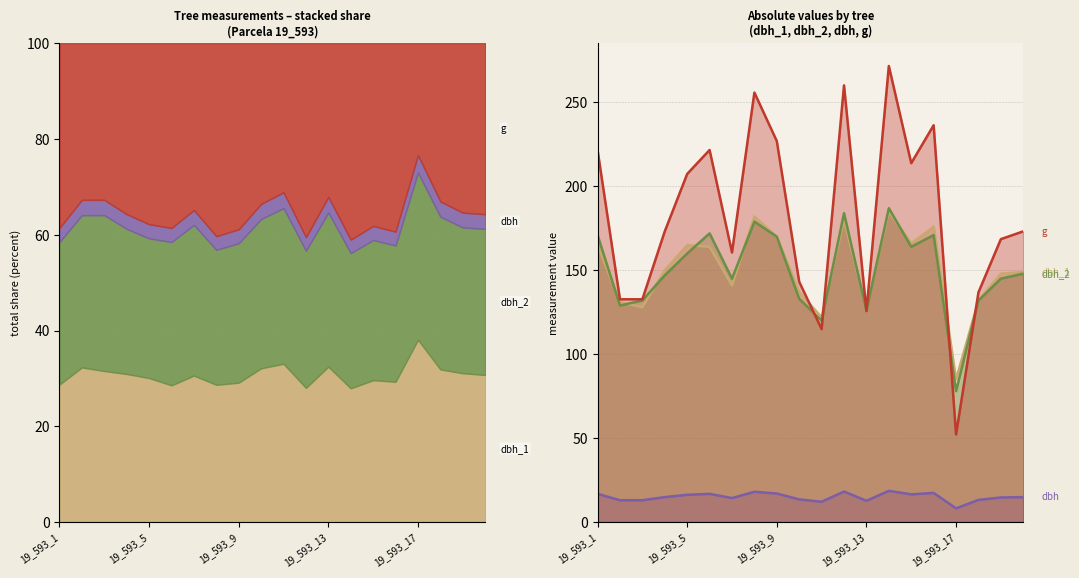

What is the difference between the highest and lowest values at 19_593_3?

119.7